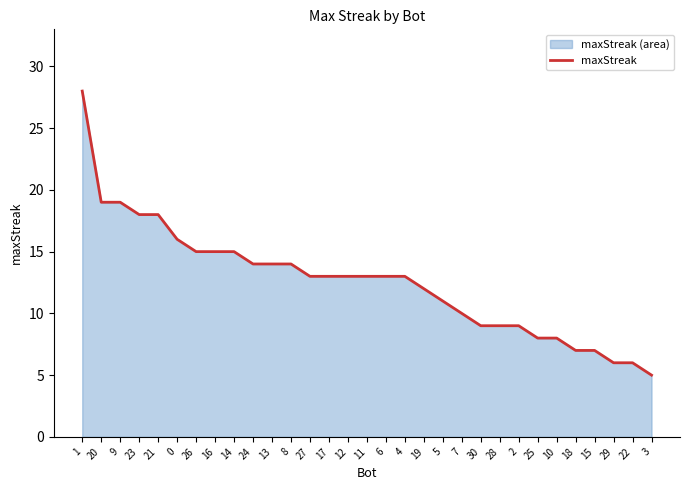

How many lines are shown in the chart?

1